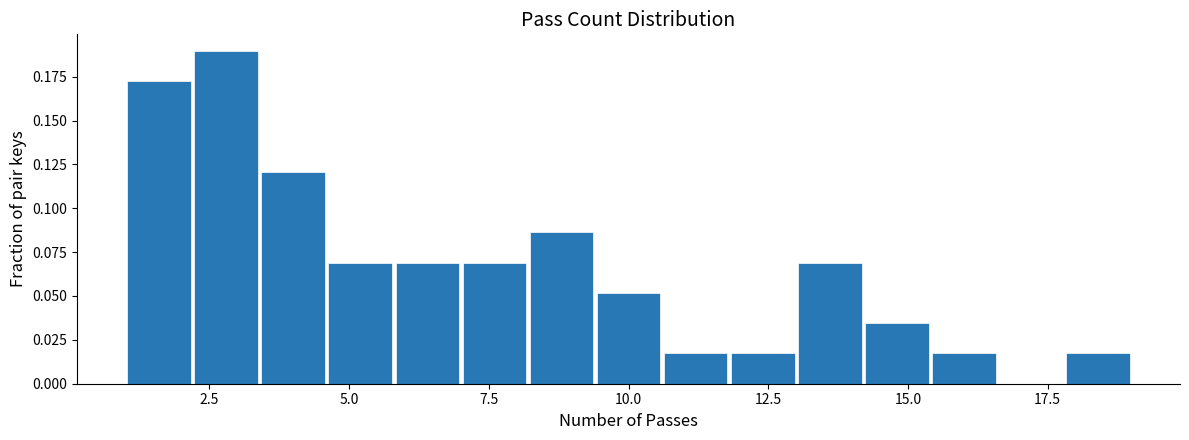

Read against the x-axis, roughly where is the centre of the tallest bar?

3.0